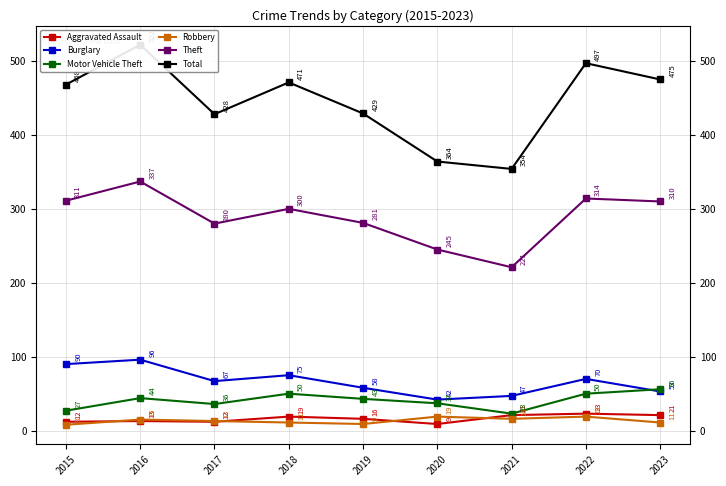

In Burglary, how many points are higher than both neighbors (excluding endpoints)?

3